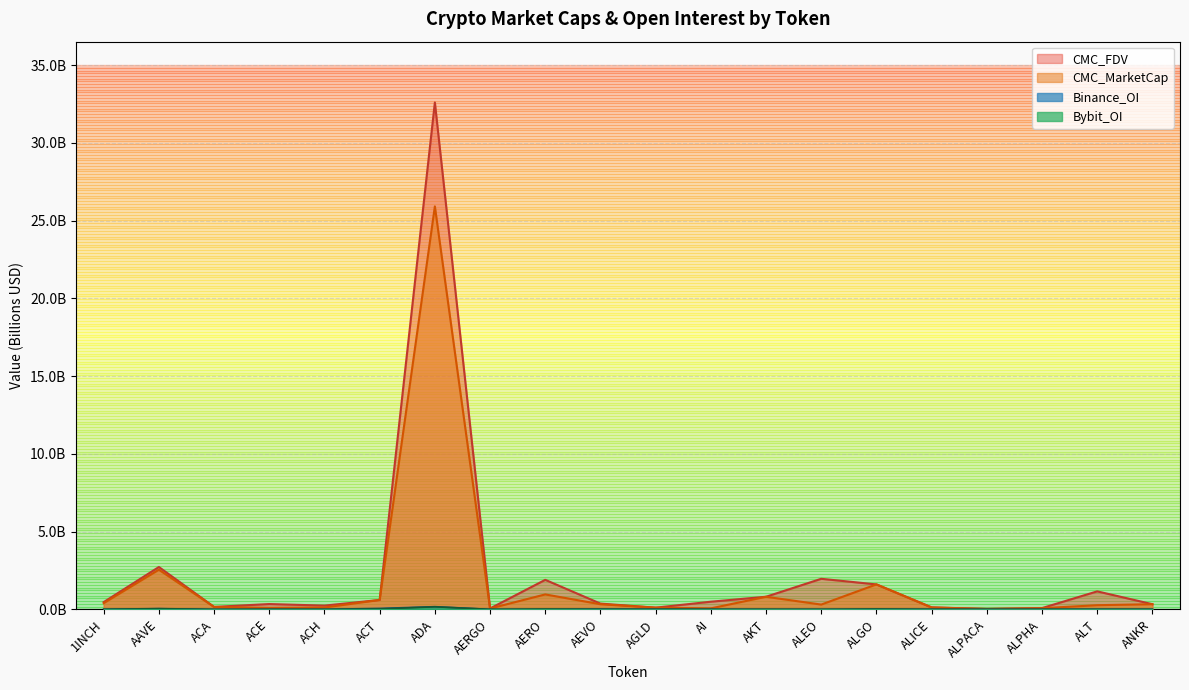

List the labels in order of CMC_FDV value, smallest first.

ALPACA, AERGO, ALPHA, AGLD, ALICE, ACA, ACH, ANKR, ACE, AEVO, 1INCH, AI, ACT, AKT, ALT, ALGO, AERO, ALEO, AAVE, ADA